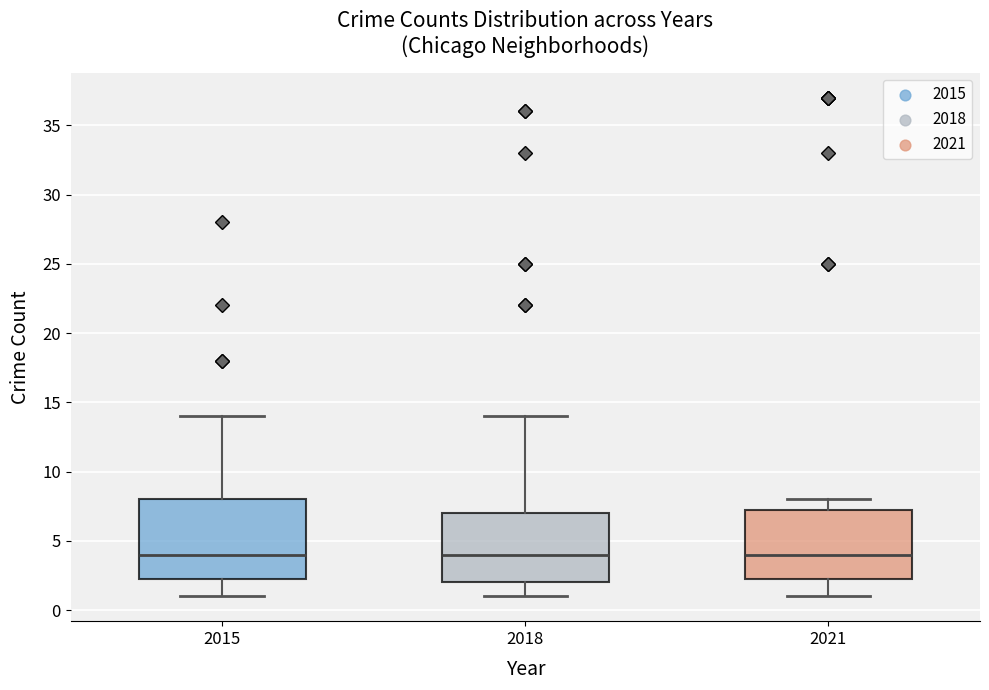

Reading left to right, transcribe this box plot: for each box, give where its median line is, the range the box spans, and where its two whiskers end, as read against the y-axis. The values are not printed on the chart, so give them approximately, as read against the axis.

2015: median 4.0, box 2.5 to 8.0, whiskers 1.0 to 14.0
2018: median 4.0, box 2.0 to 7.0, whiskers 1.0 to 14.0
2021: median 4.0, box 2.5 to 7.5, whiskers 1.0 to 8.0